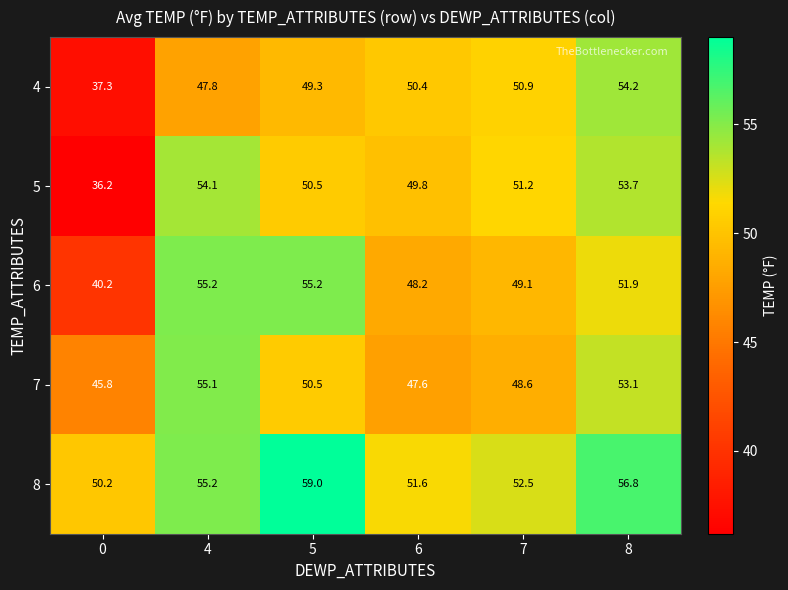

What is the maximum value shown in the chart?

59.0